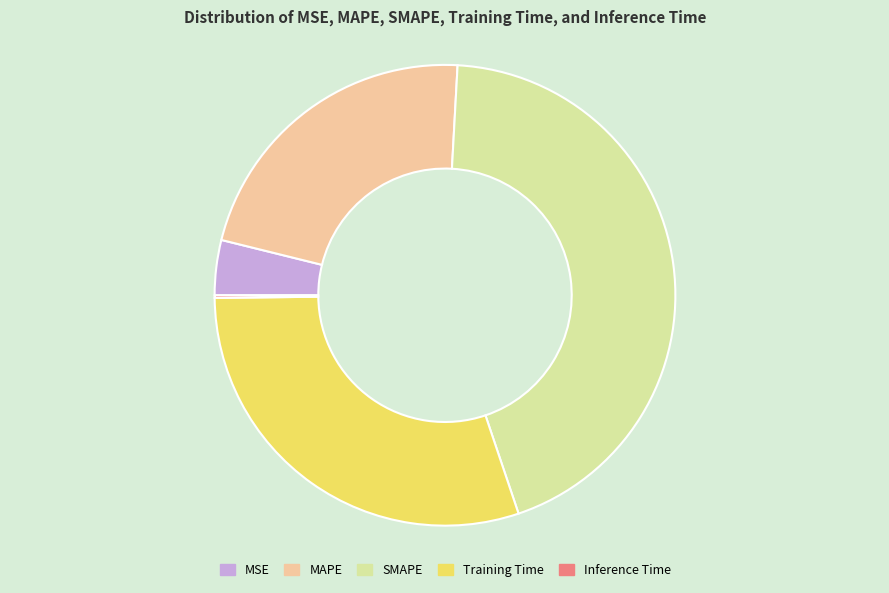

Between Training Time and SMAPE, which is larger?

SMAPE